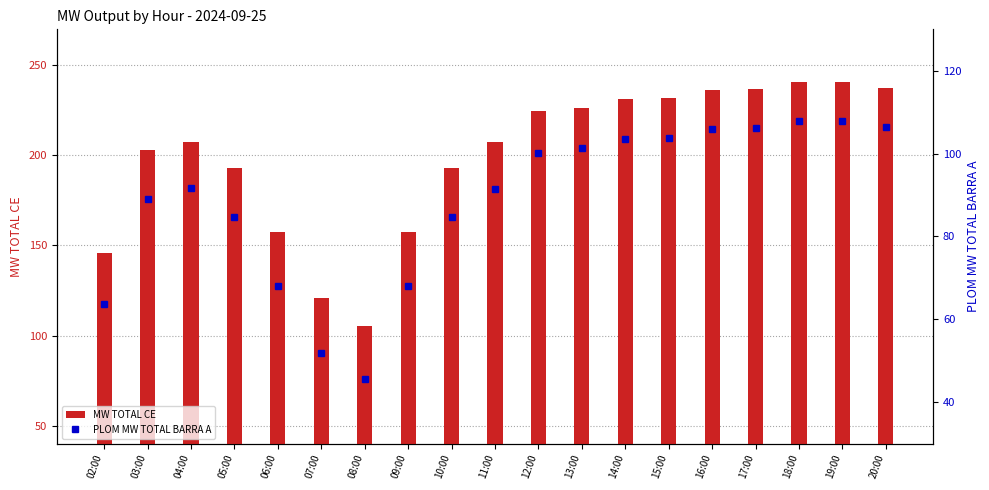

What is the label of the 3rd bar from the left?

04:00